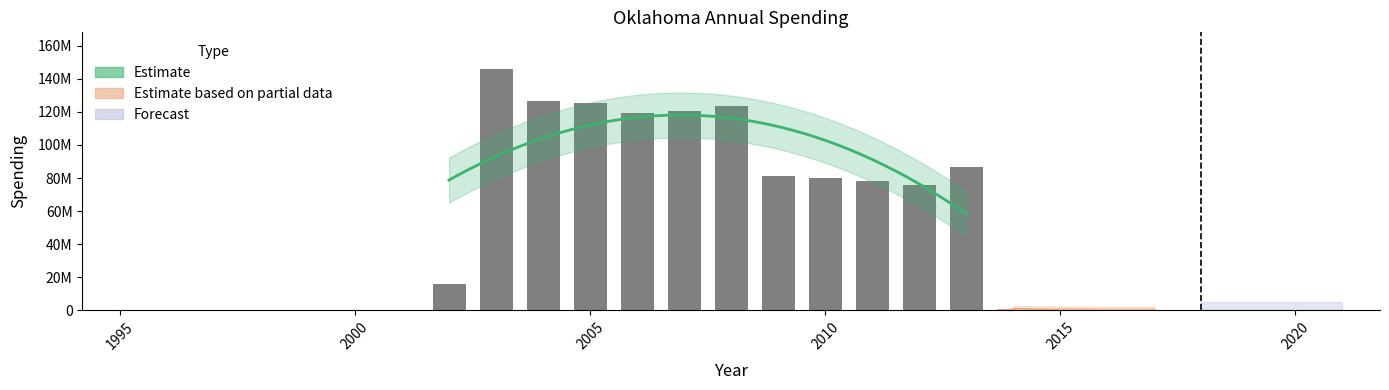

Are the bars grouped side by side (vs. stacked)?

No